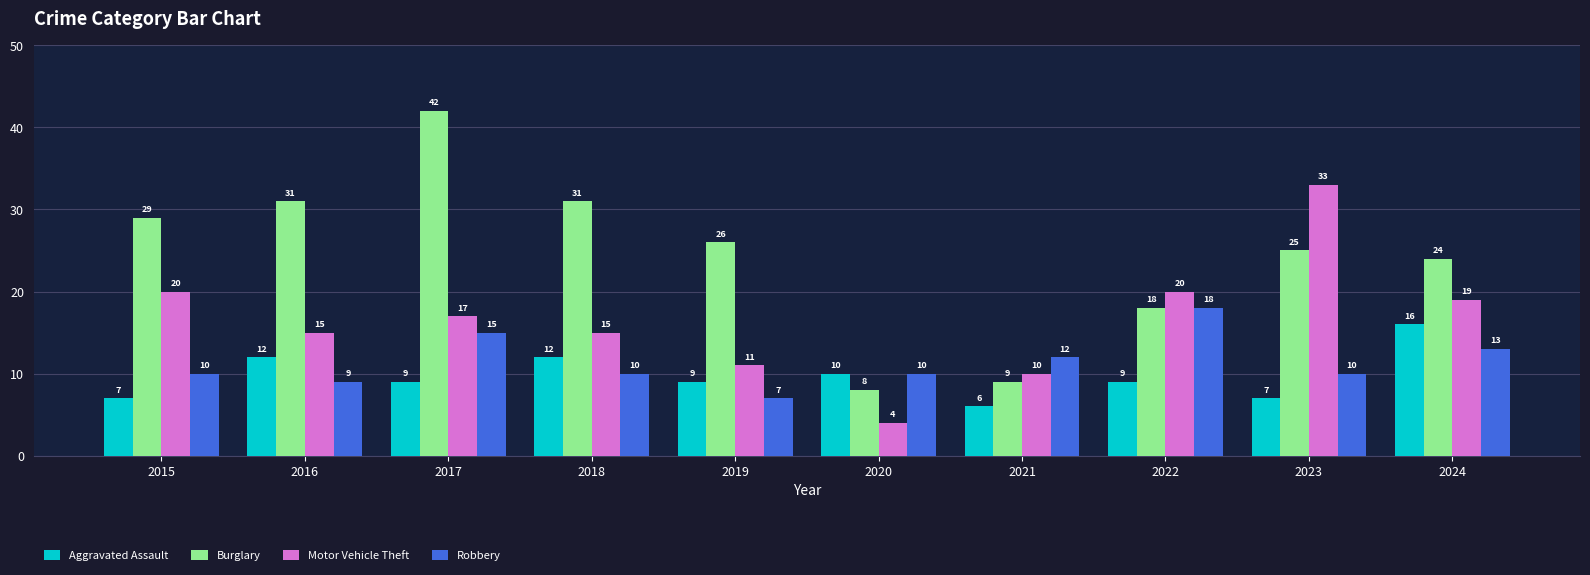

What is the total value across all series at 2019?

53